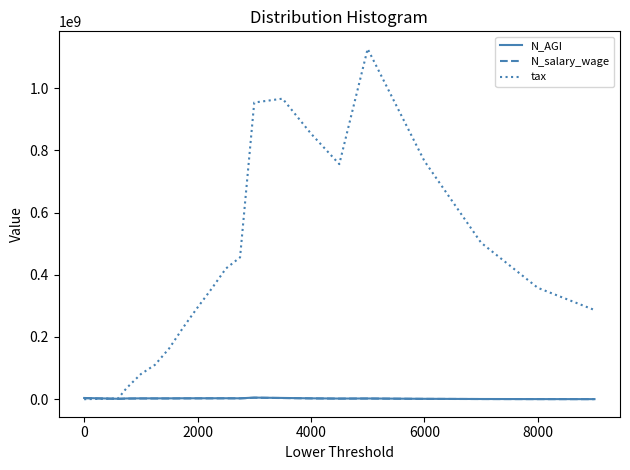

Which series has the largest total across all categories?

tax